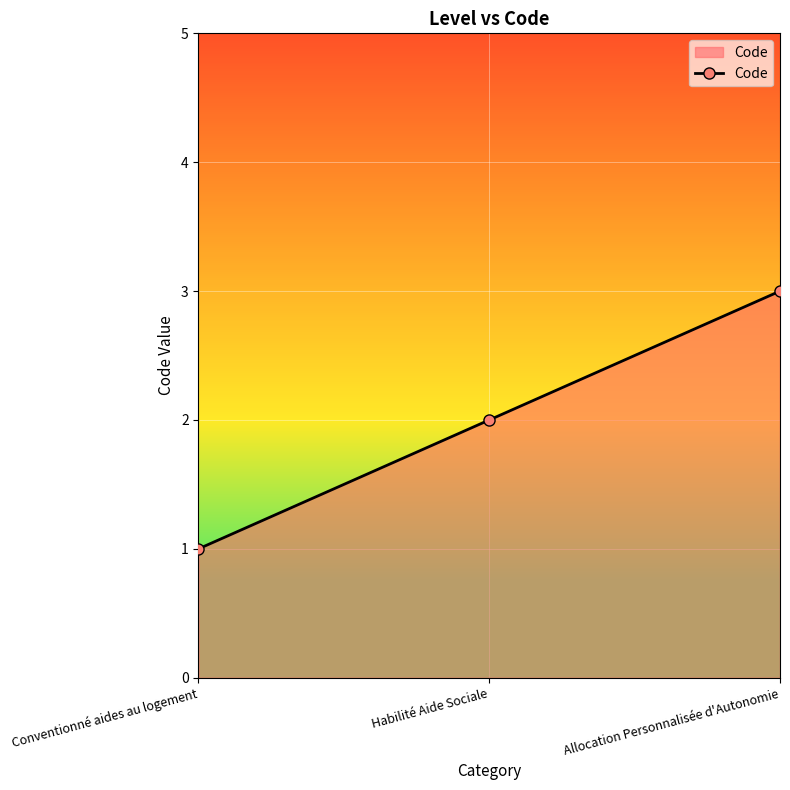

How many distinct data groups are displayed?

1